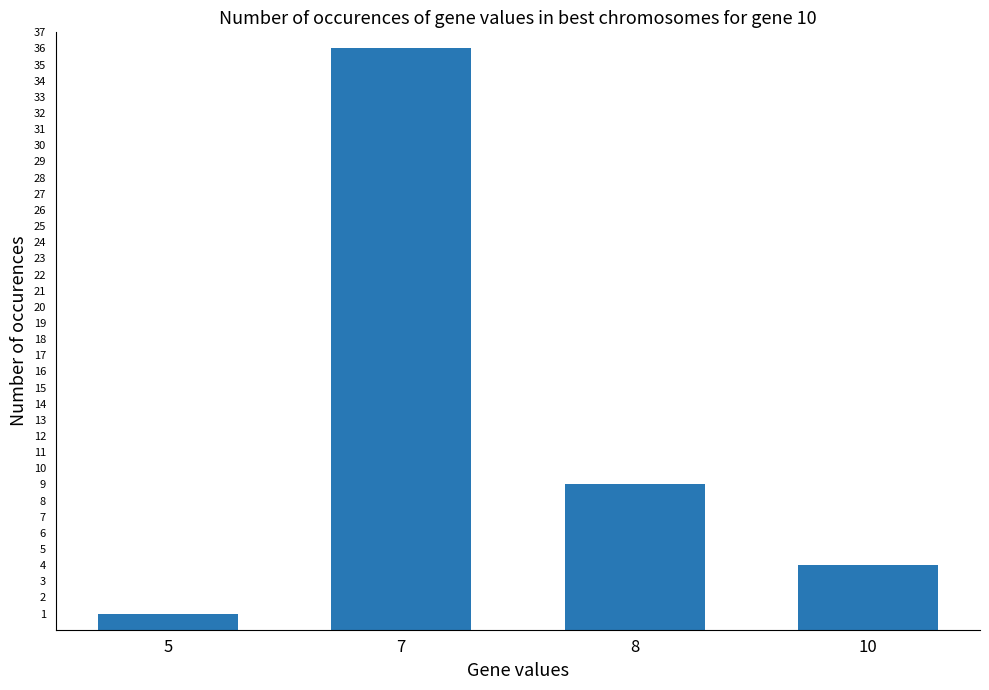

Rank the categories by value from lowest to highest.

5, 10, 8, 7